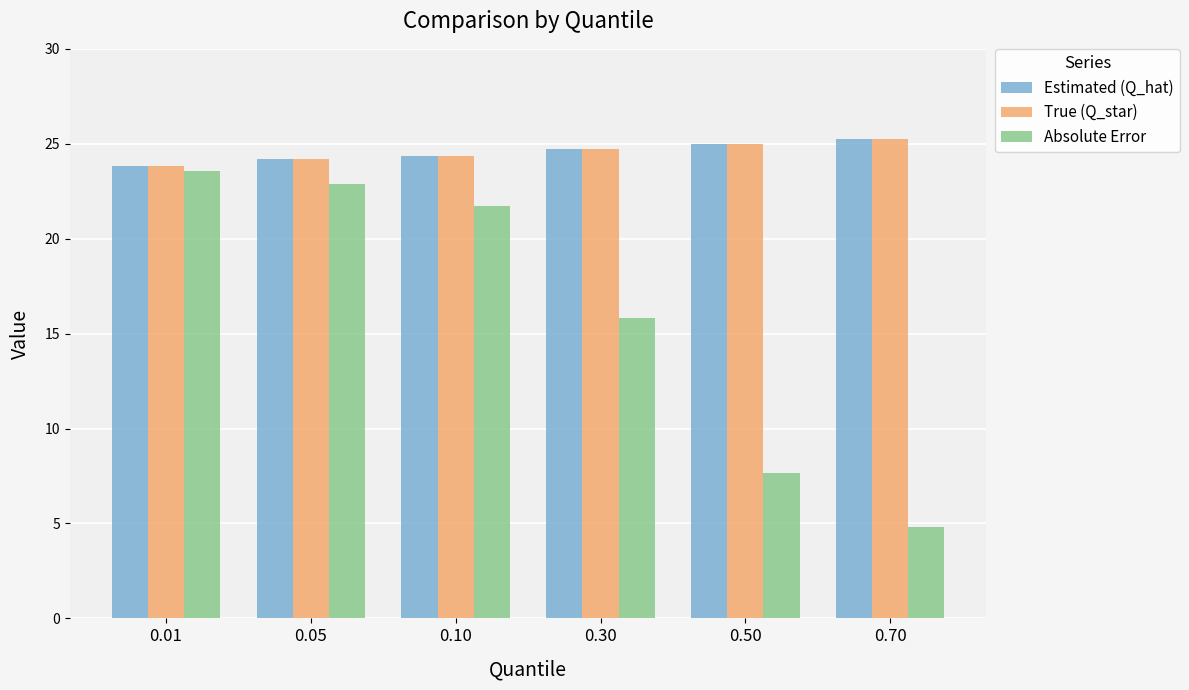

Between 0.50 and 0.70, which series saw the biggest shift?

Absolute Error